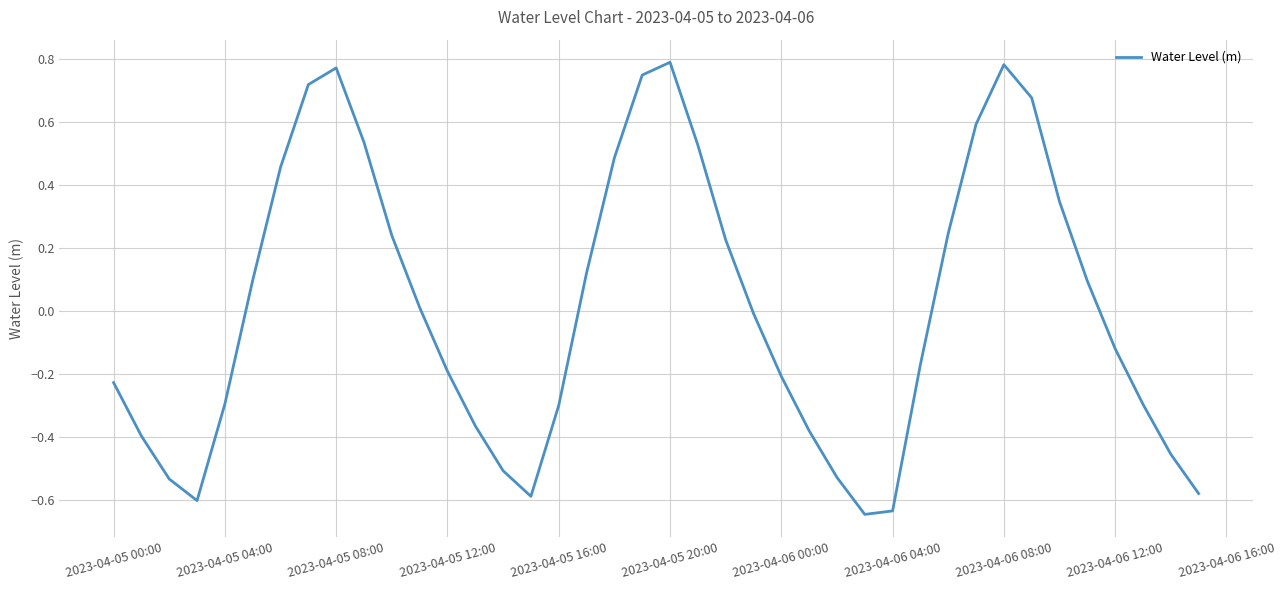

What is the difference between the maximum and minimum values?

1.4